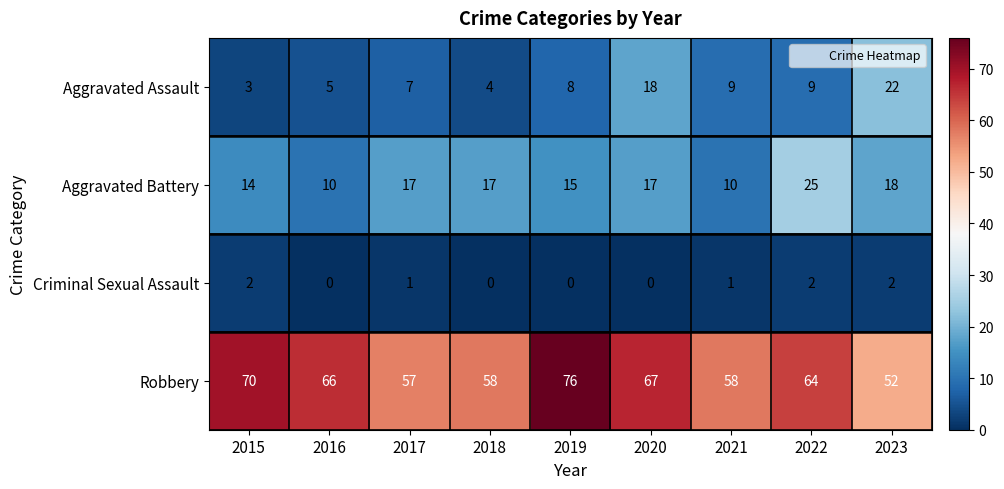

What is the sum of all Criminal Sexual Assault values?

8